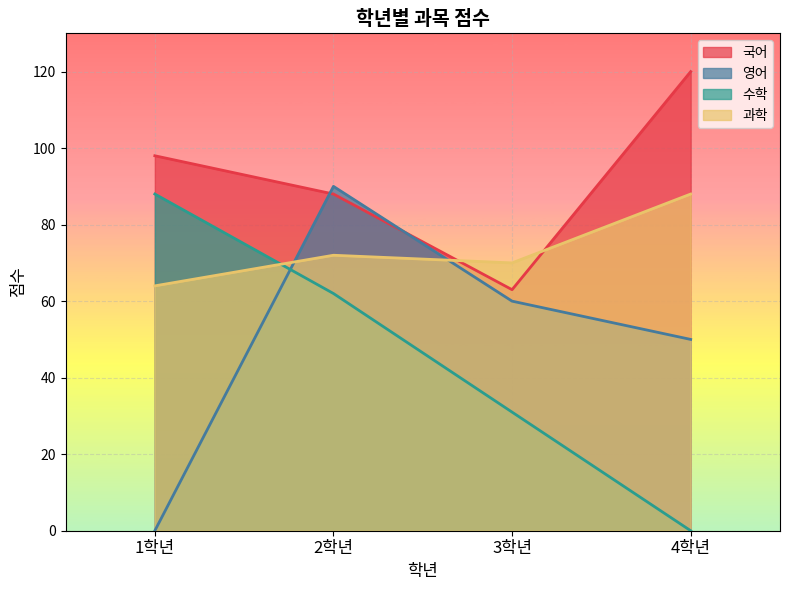

The 과학 series shows 88 at 4. True or false?

True